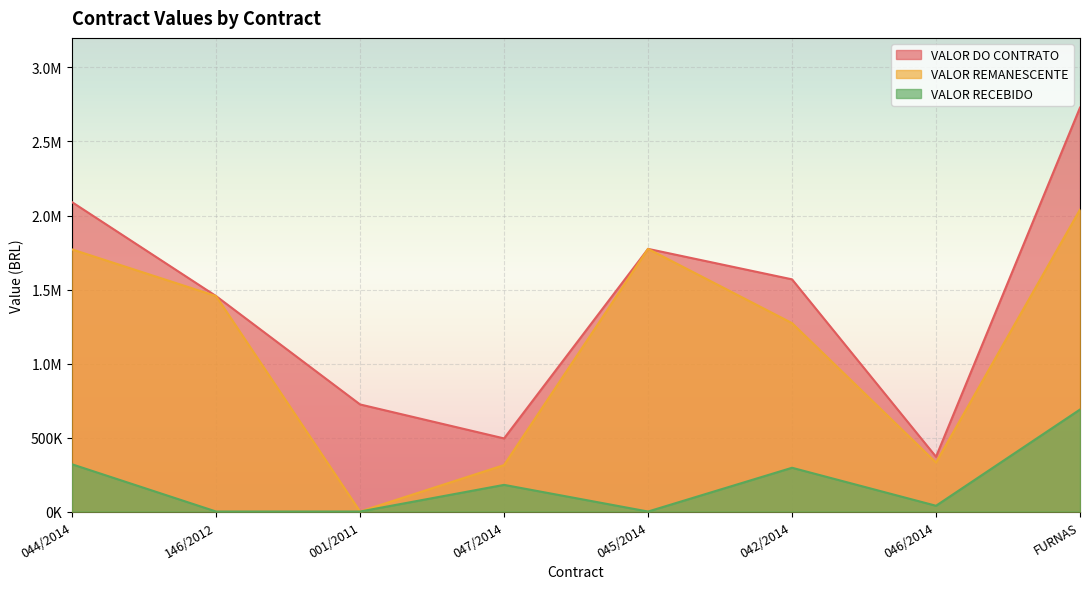

How many data points in VALOR DO CONTRATO are less than 1568658?

4